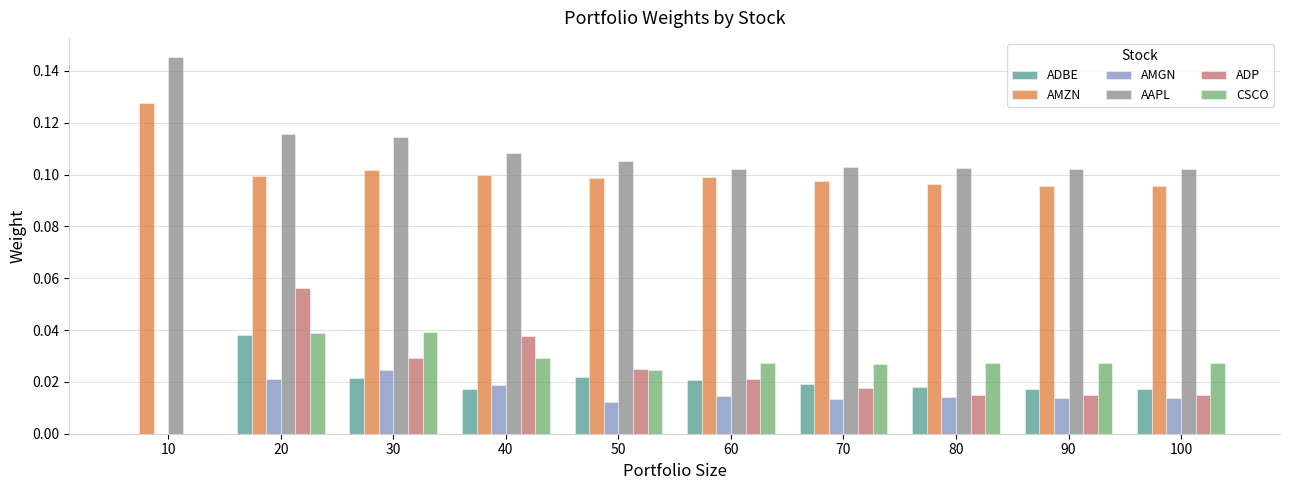

Count the number of categories in the chart.

10